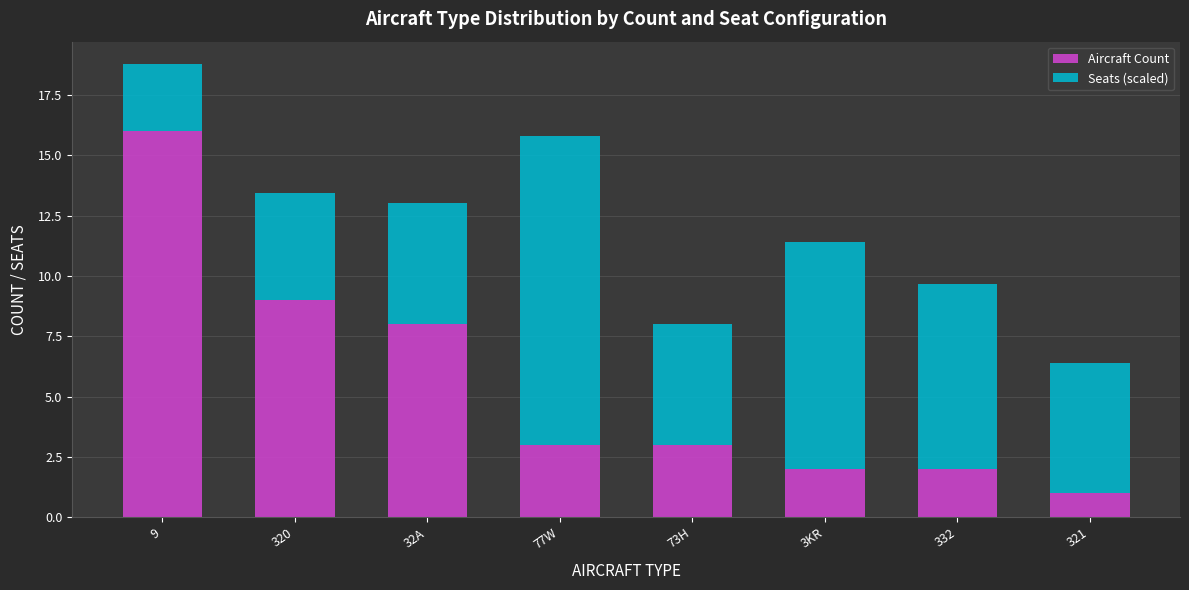

What is the maximum value for Aircraft Count?

16.0